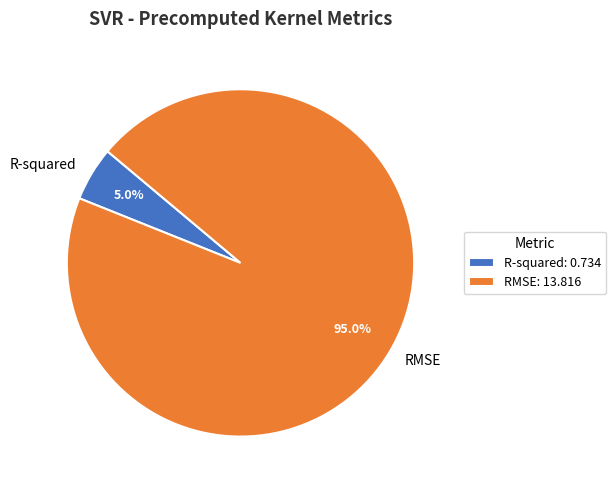

Combined, do R-squared and RMSE account for over 50%?

Yes